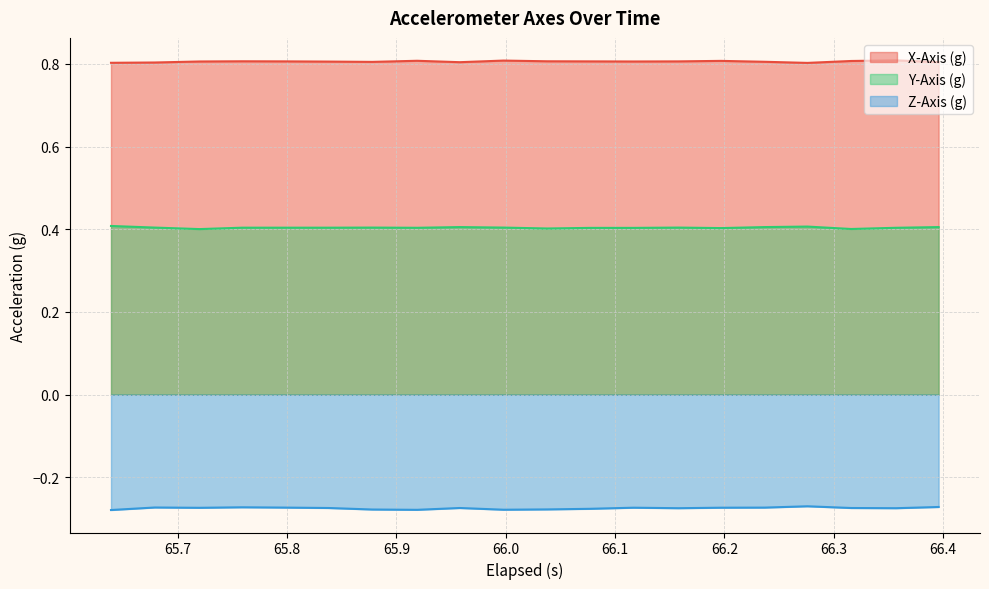

What is the minimum value for Y-Axis (g)?

0.4